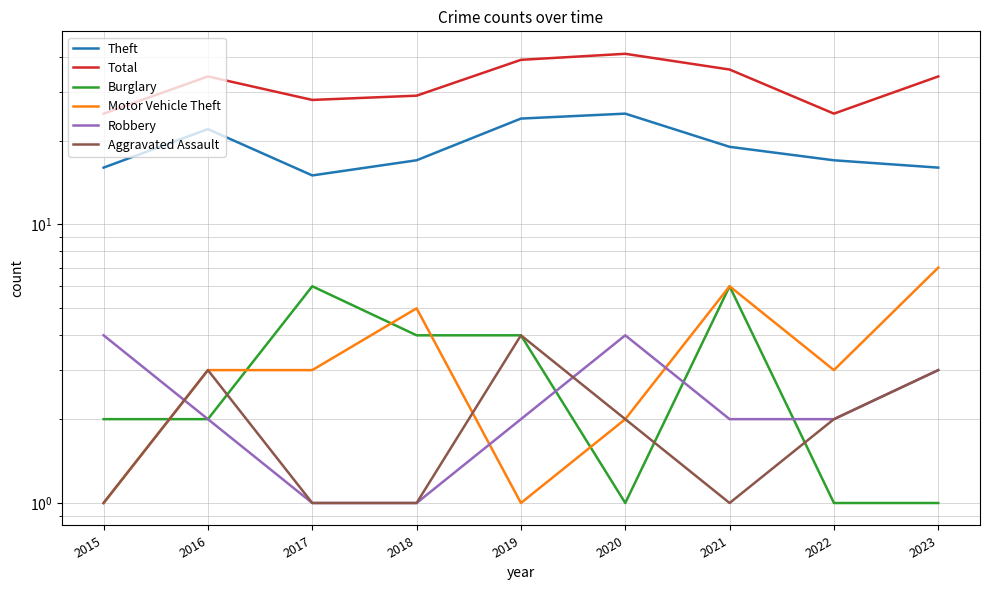

At which category is the sum across all series the highest?

2020